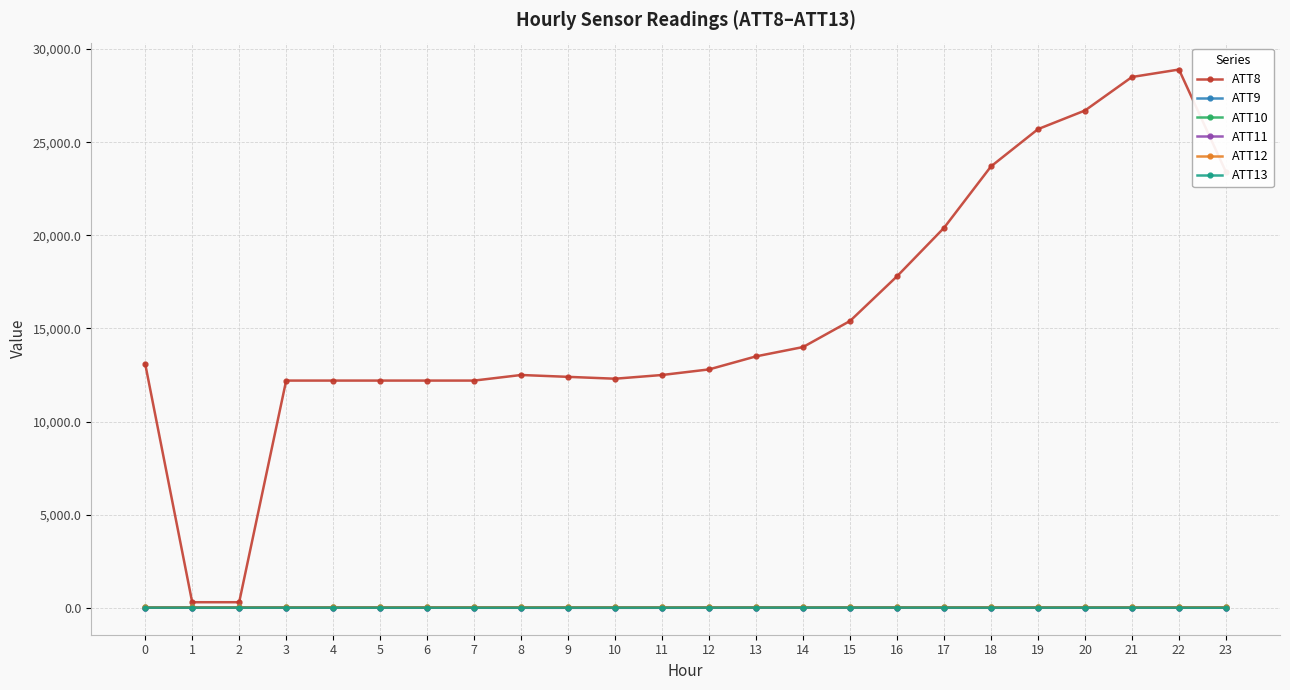

Which series has the largest range (max minus min)?

ATT8